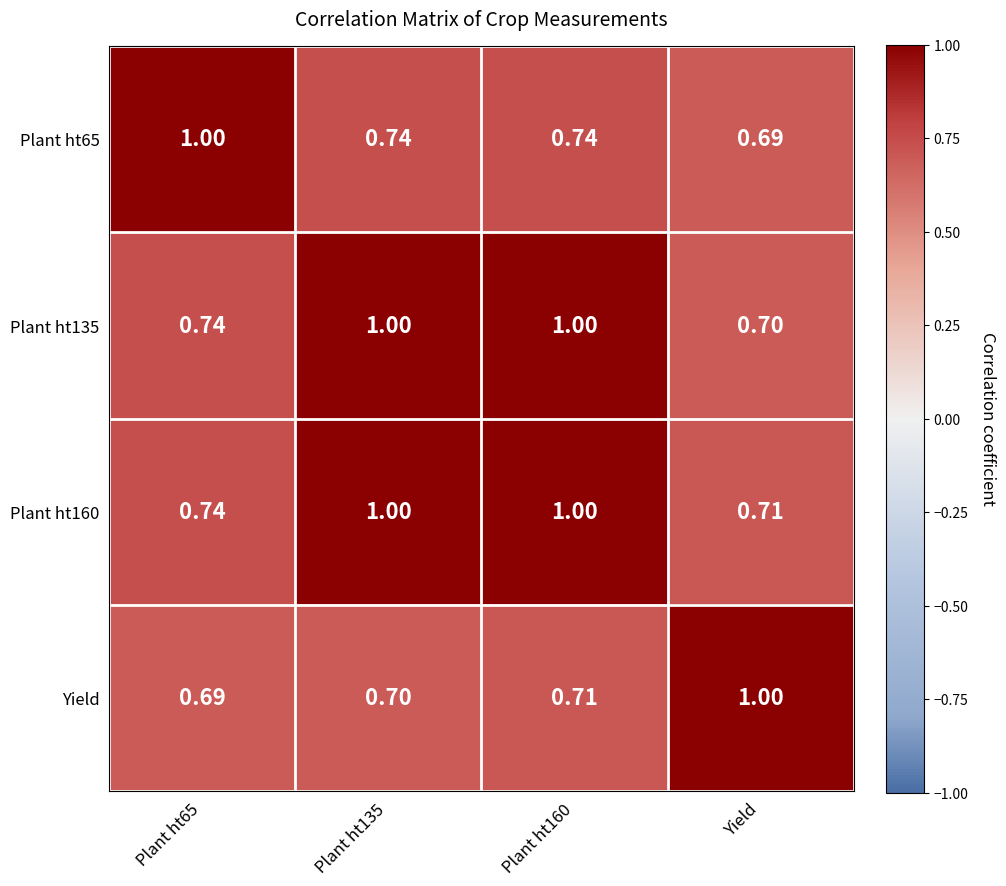

Which series changed the most between Plant ht135 and Plant ht160?

Yield